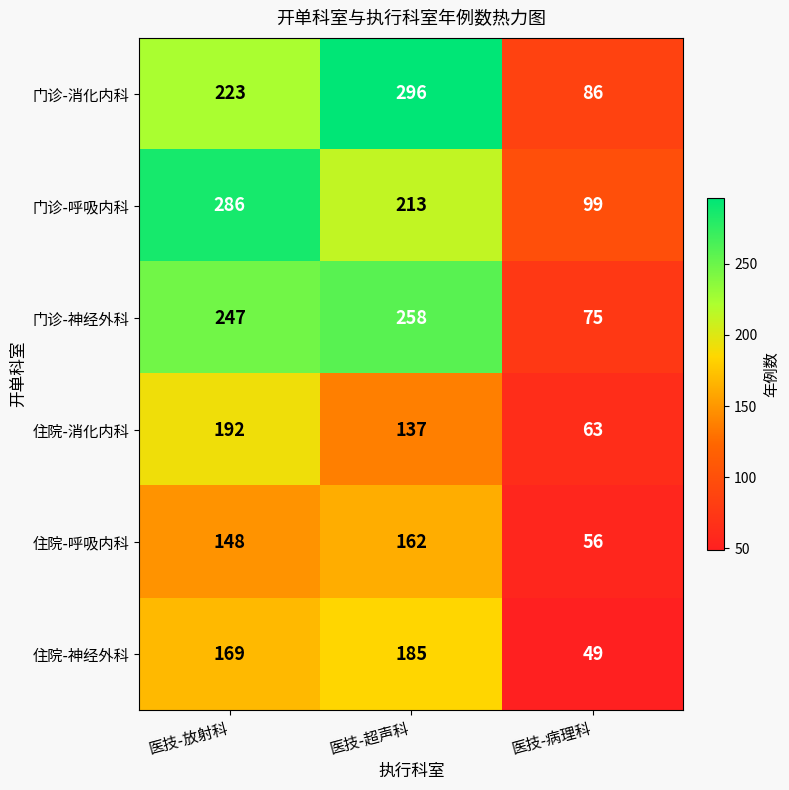

What is the greatest value displayed?

296